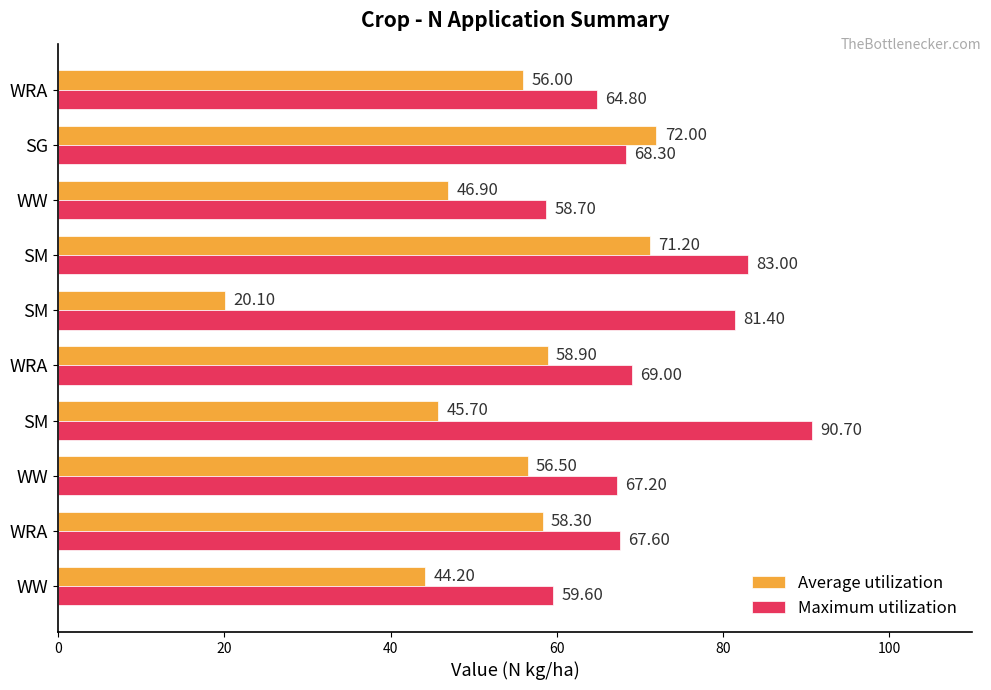

How many values in the Average utilization series are below 56?

4